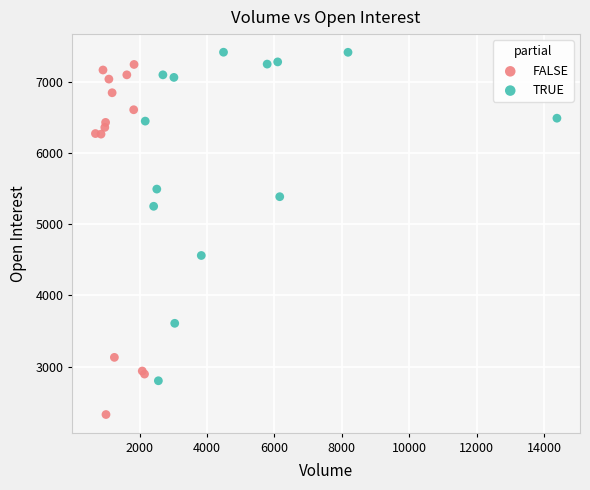

Which series reaches the minimum Y coordinate?

FALSE